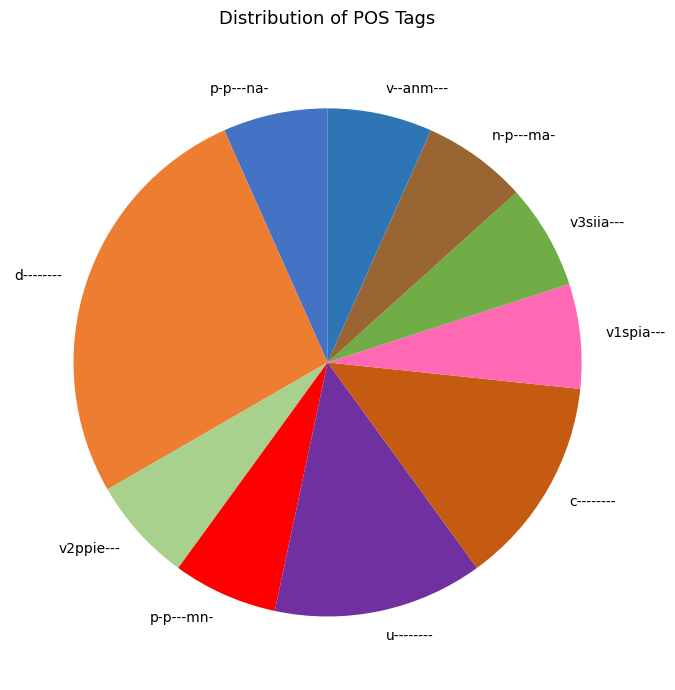

How many segments does this pie chart have?

10